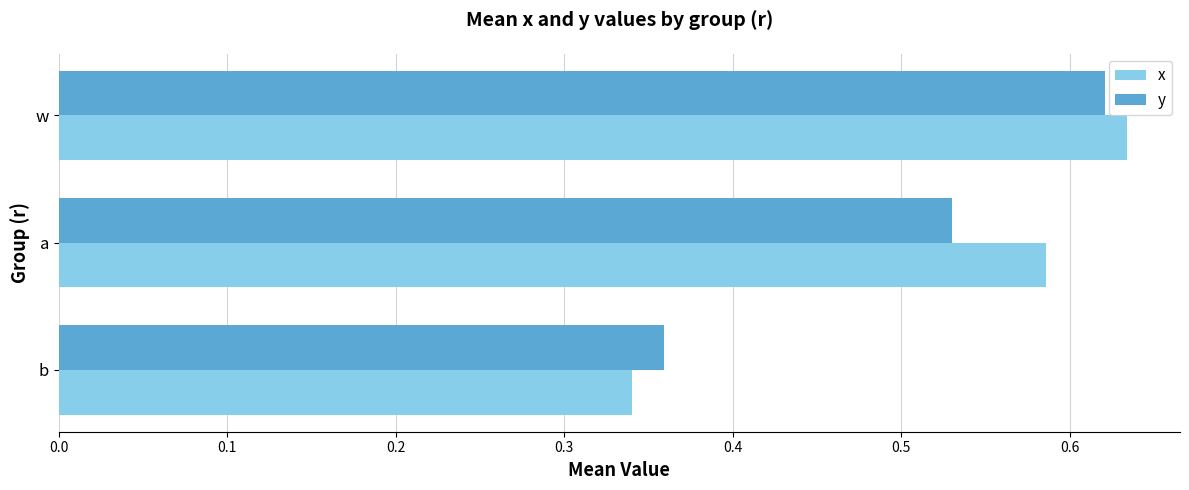

What is the sum of all y values?

1.5